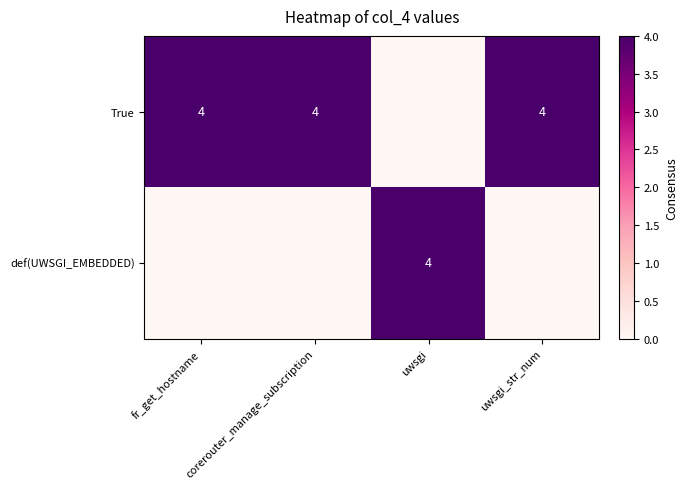

What is the sum of the True values at uwsgi_str_num and fr_get_hostname?

8